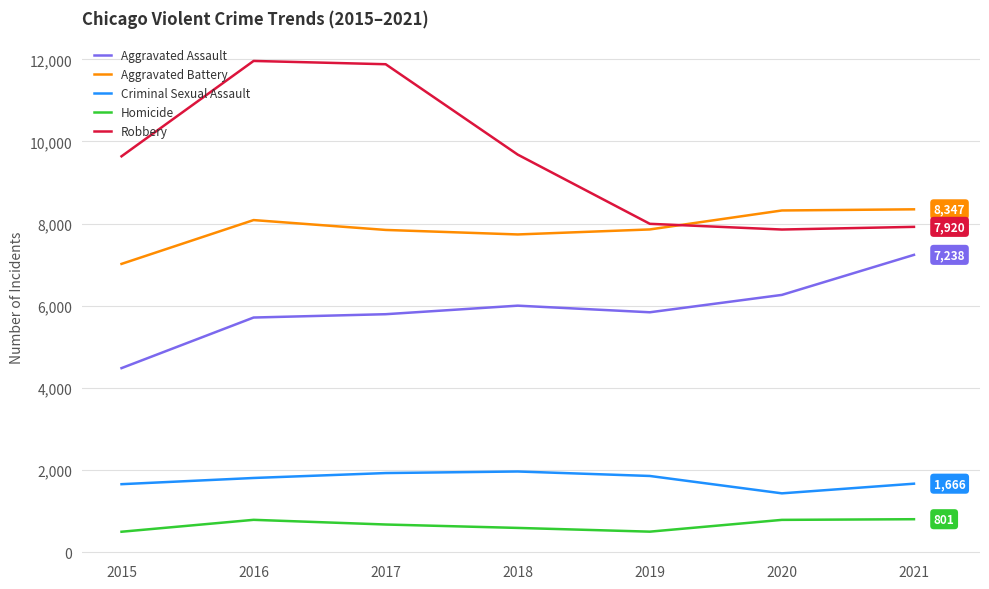

Which series has the widest spread of values?

Robbery